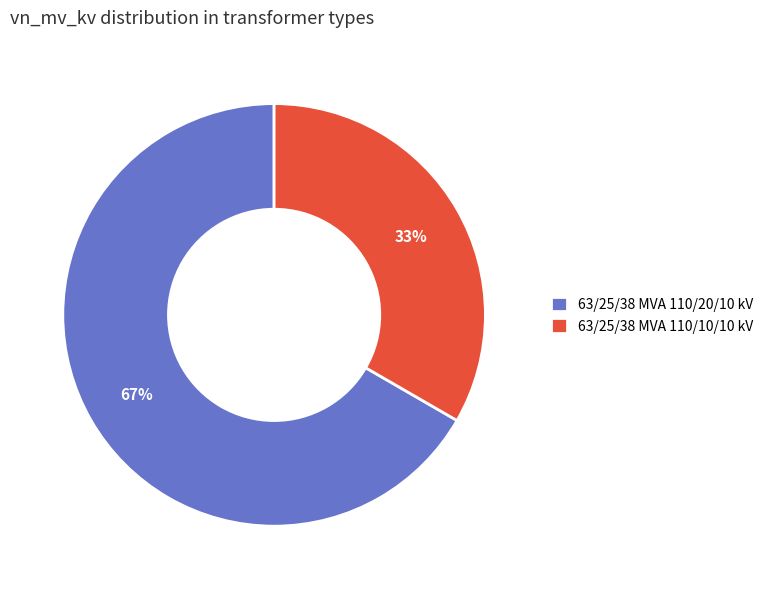

Is 63/25/38 MVA 110/10/10 kV the majority of the pie?

No